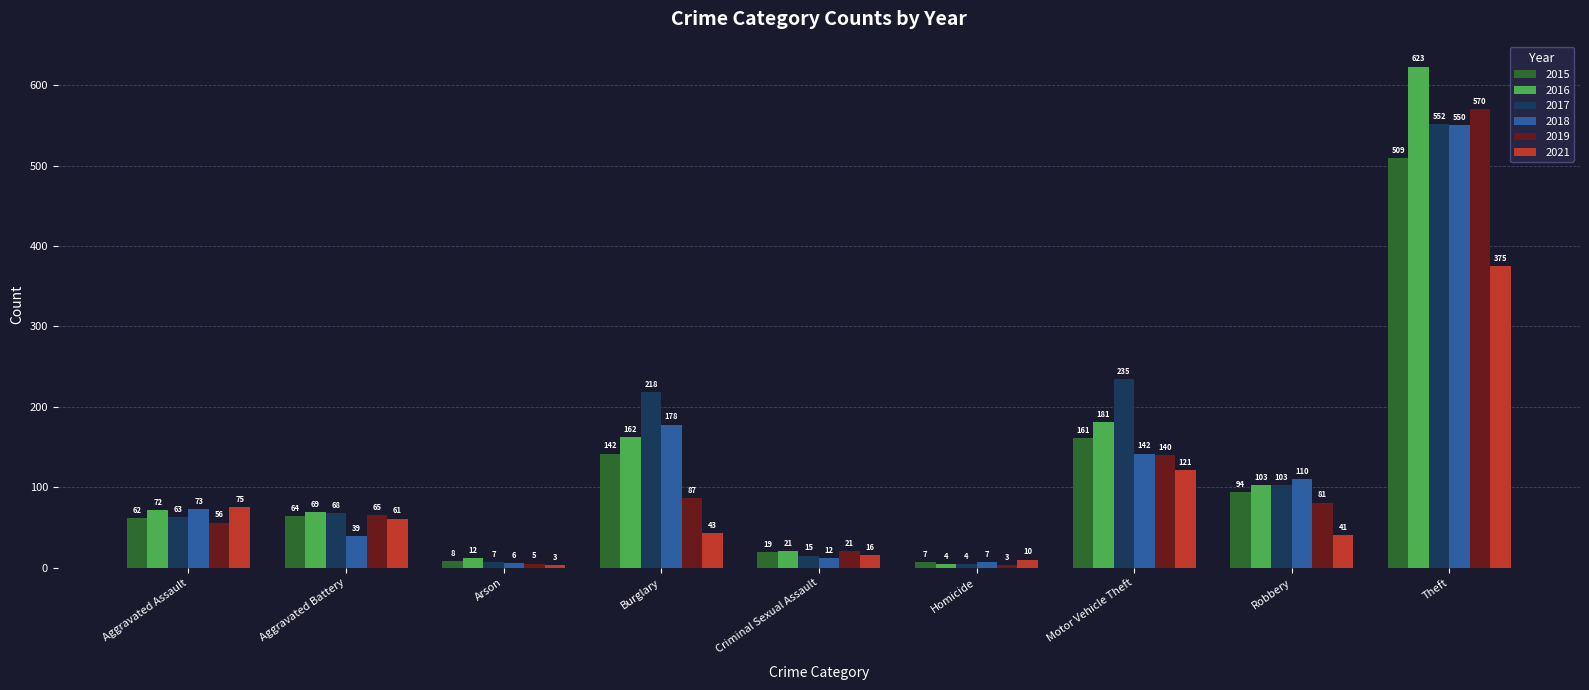

What are all the series names shown in the legend?

2015, 2016, 2017, 2018, 2019, 2021